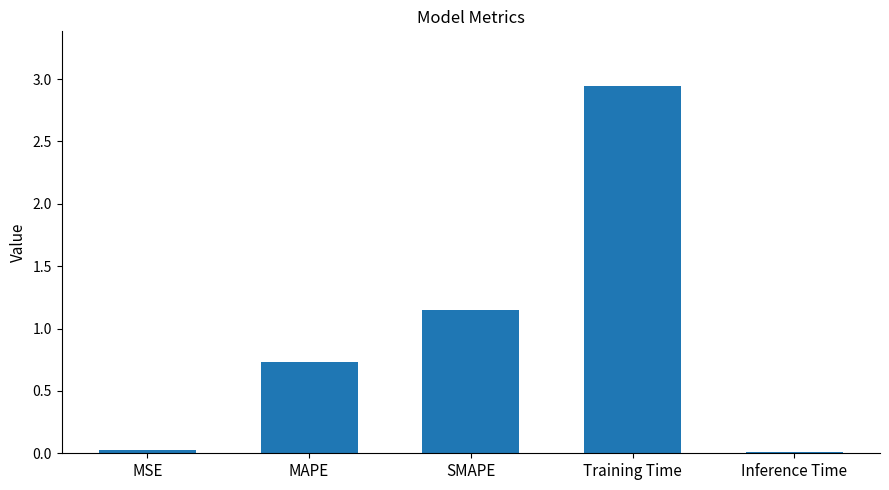

The value at MSE is 0.0. True or false?

True